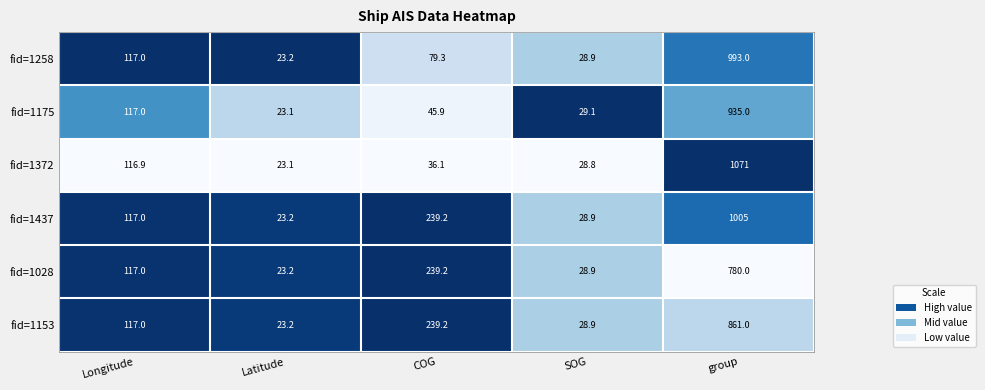

Which label corresponds to the smallest value in the chart?

Latitude